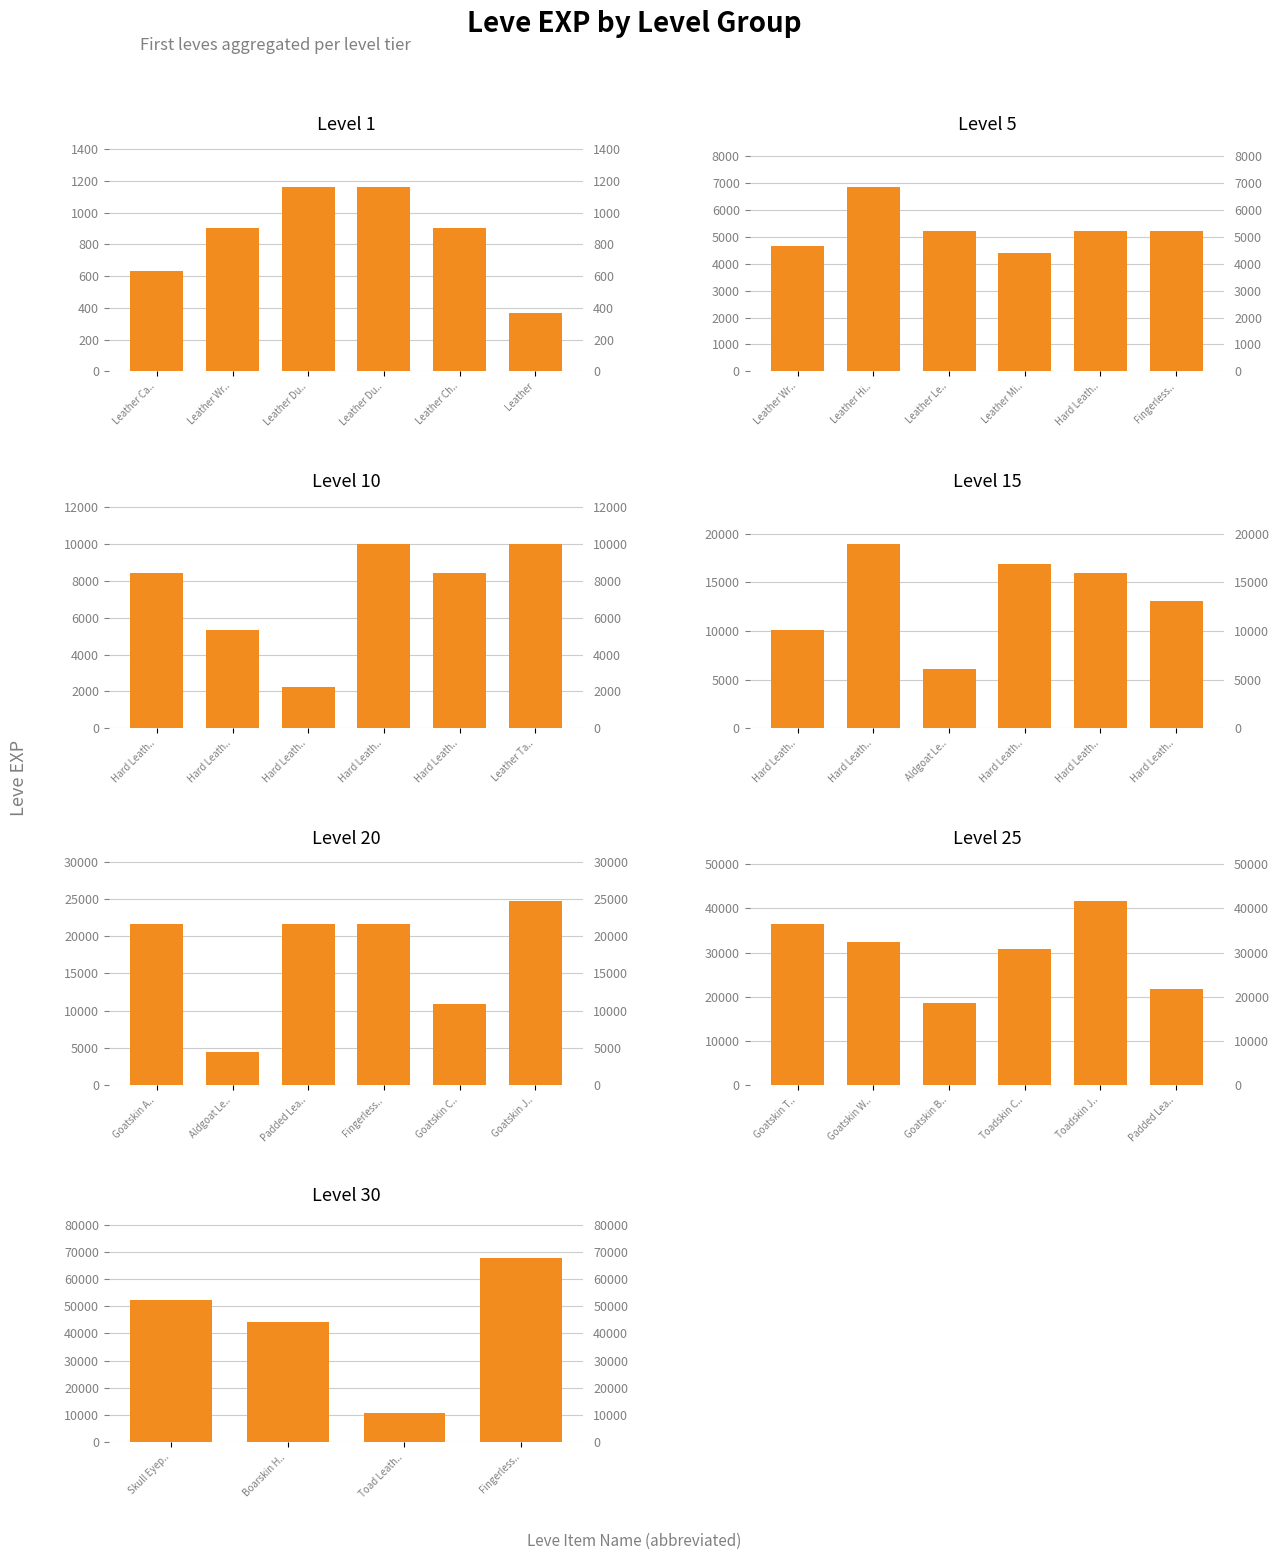

How many bars are there in each group?

6